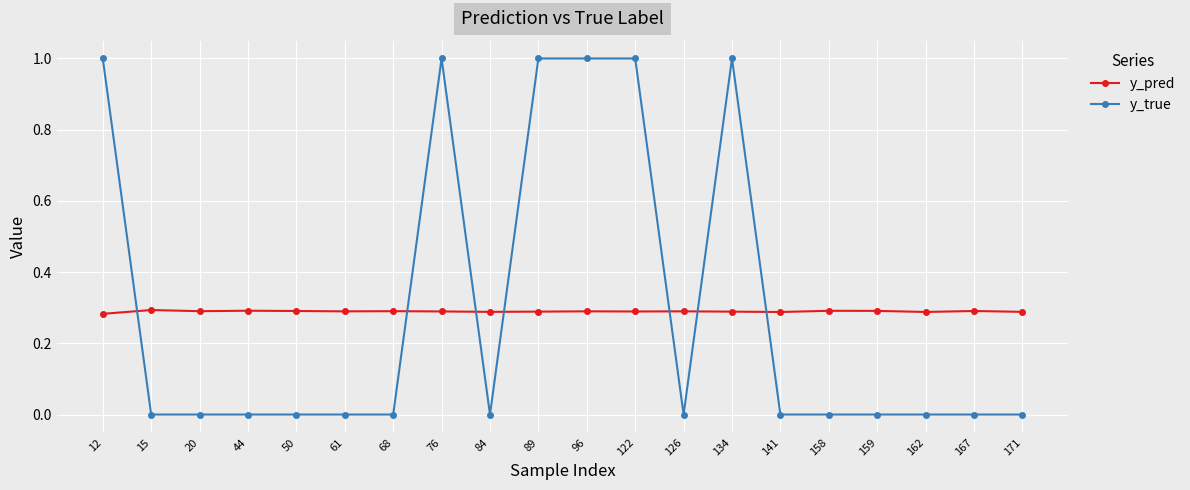

What is the sum of all y_pred values?

5.8